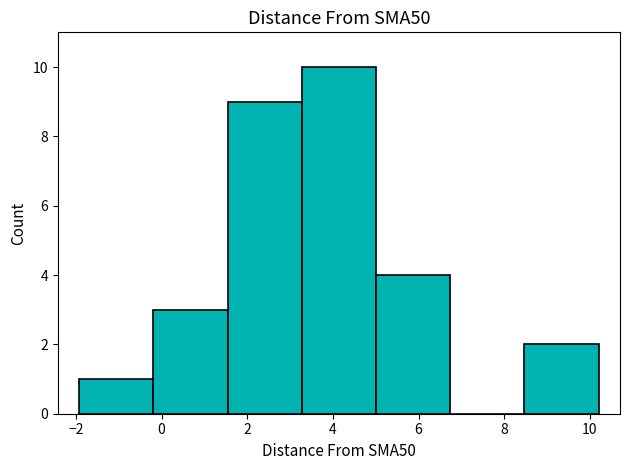

Reading left to right, transcribe this chart: for each bar, give the range it covers on the x-axis and its height. Neither the bar edges nor the heights are printed on the chart, so give them approximately, as read against the axes.

-2.0 to -0.2: 1
-0.2 to 1.6: 3
1.6 to 3.2: 9
3.2 to 5.0: 10
5.0 to 6.8: 4
6.8 to 8.4: 0
8.4 to 10.2: 2